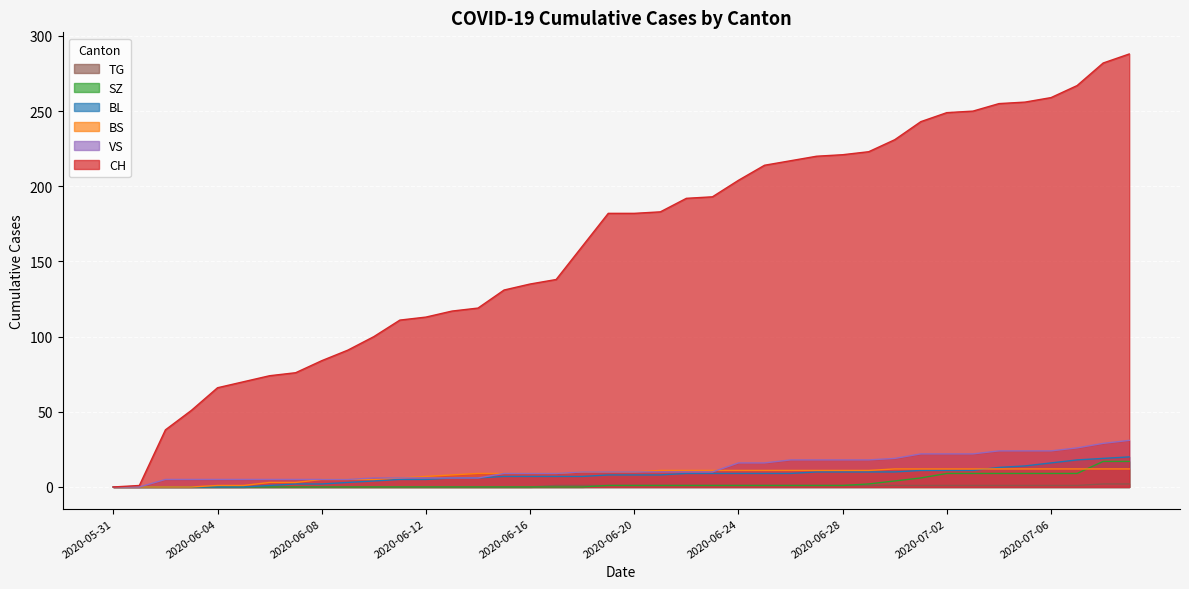

What is the total value across all series at 2020-06-05?

76